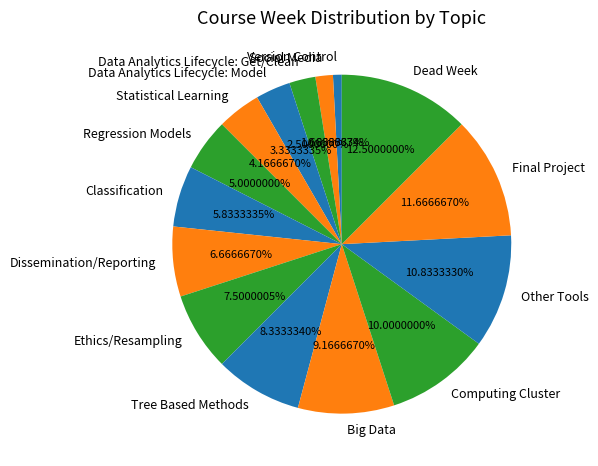

Which category has the smallest portion of the pie?

Version Control